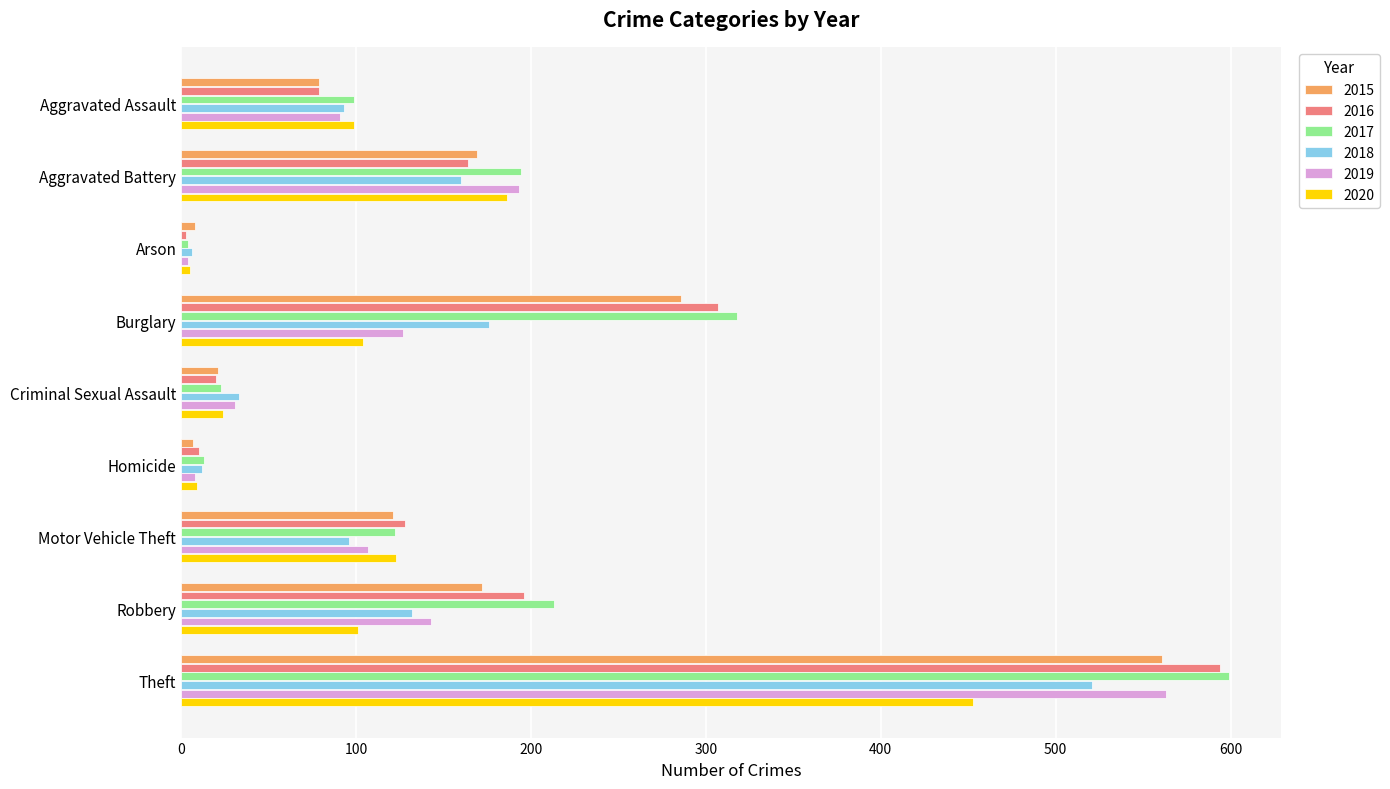

At which category is the sum across all series the highest?

Theft